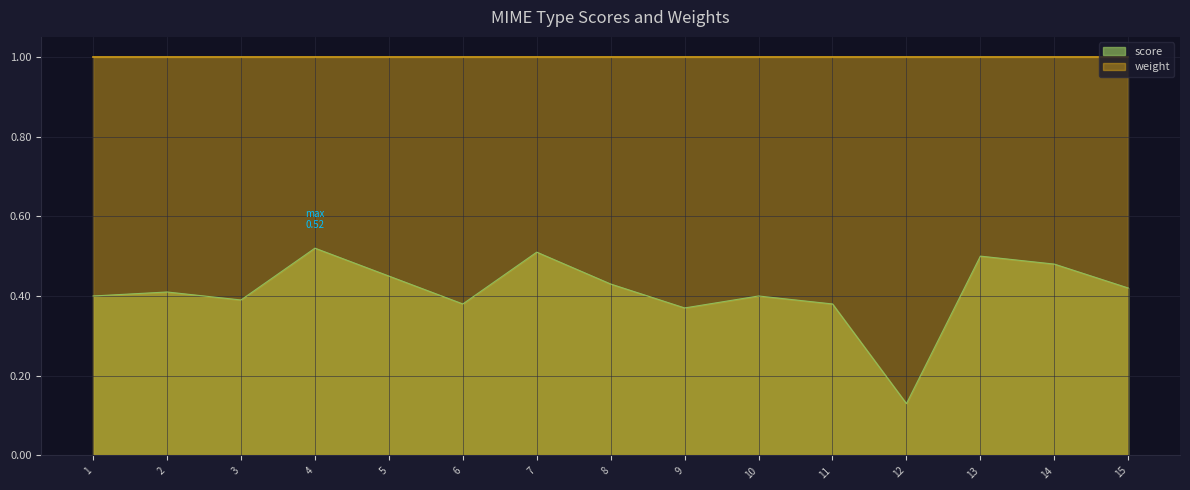

Which has a higher value, 12 or 14?

14